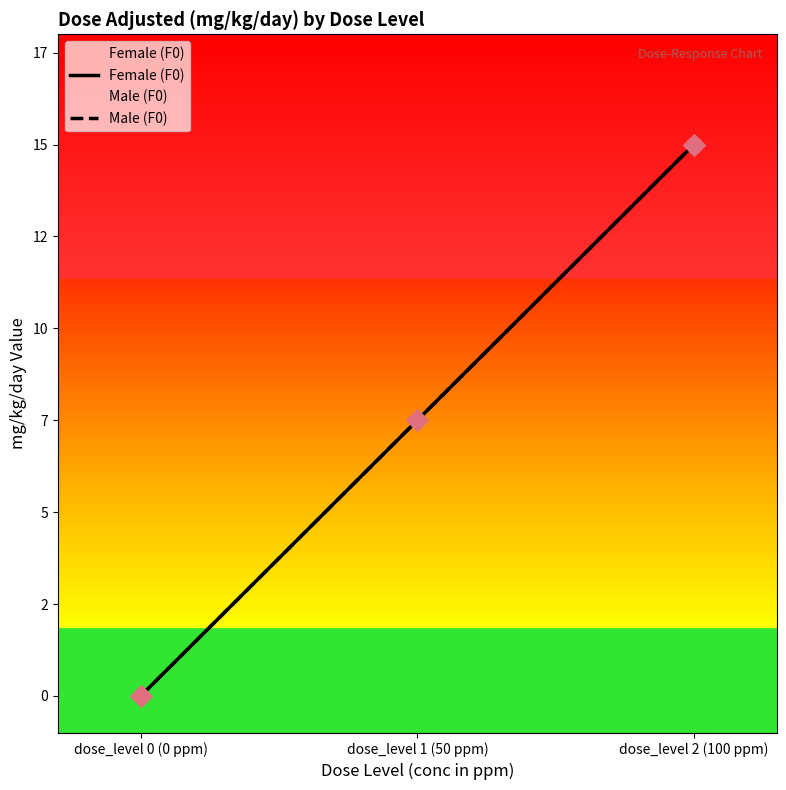

At which category is the sum across all series the highest?

dose_level 2 (100 ppm)